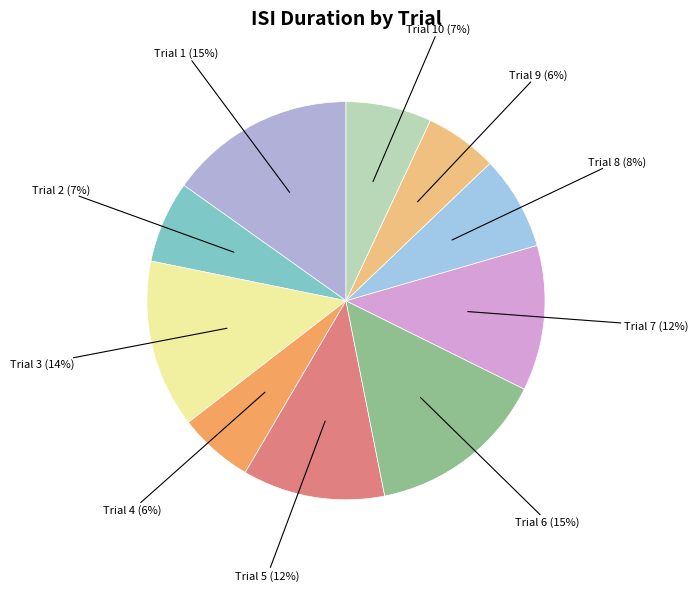

Does Trial 2 represent more than half of the total?

No